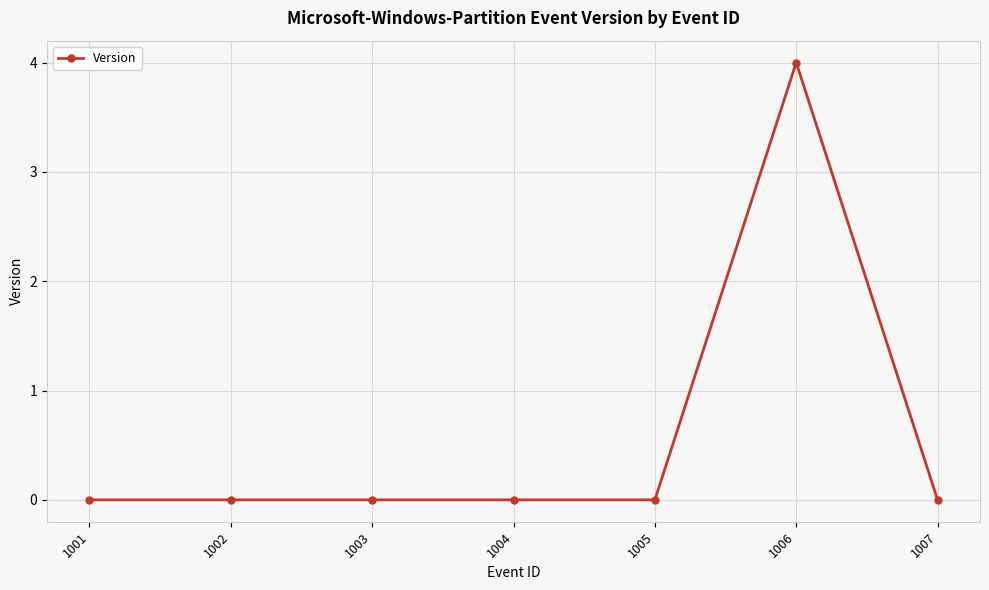

Reading right to left, what are all the values shown in this chart?

0	4	0	0	0	0	0